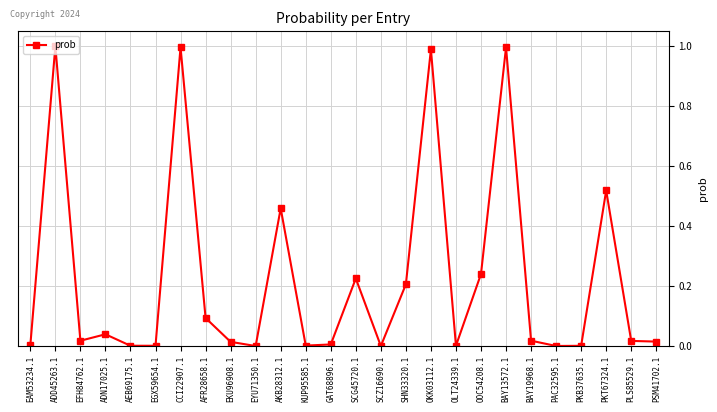

True or false: the data has more than 2 interior local peaks.

True